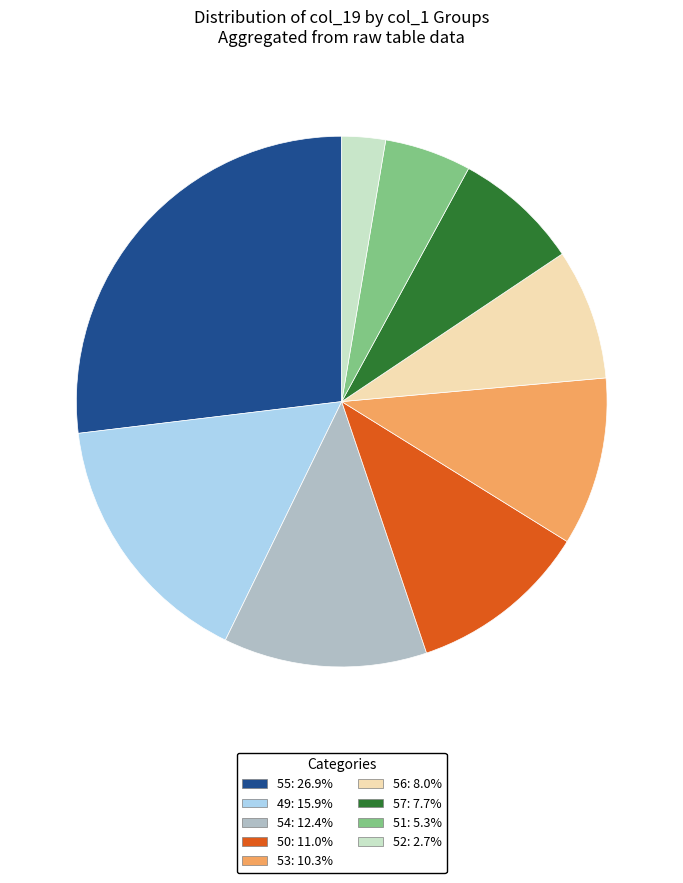

Does any single category account for the majority?

No